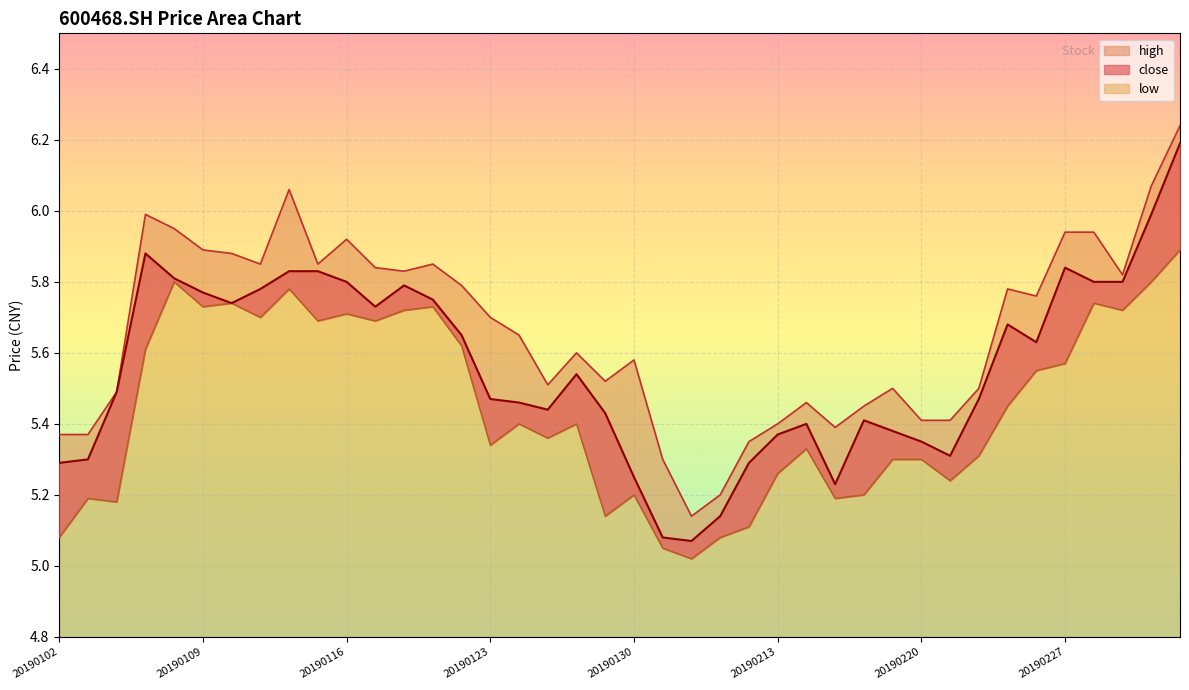

Which category has the highest value in the low series?

20190305